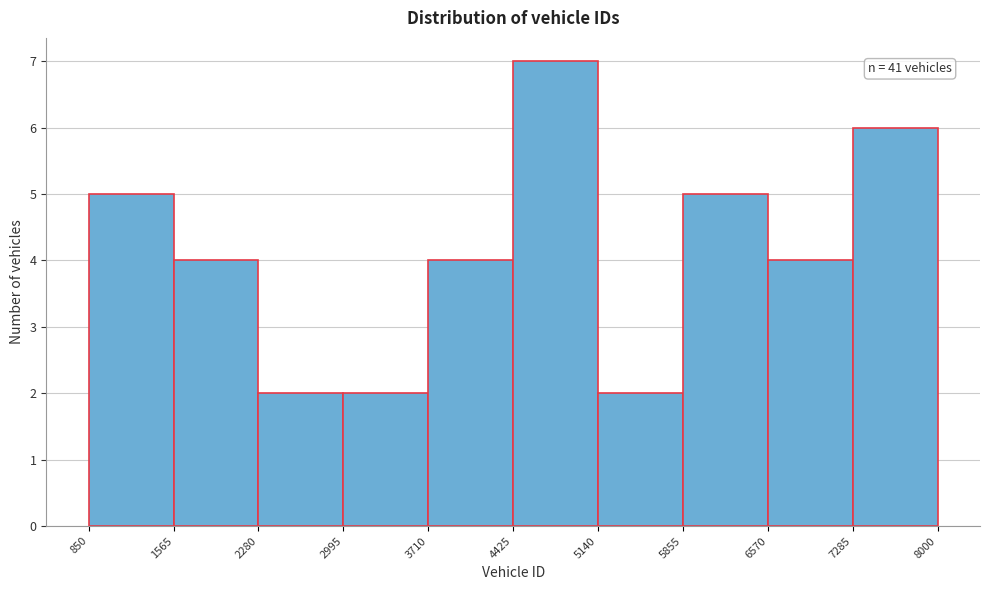

Over which range of the x-axis is the bar tallest?

4425 to 5140